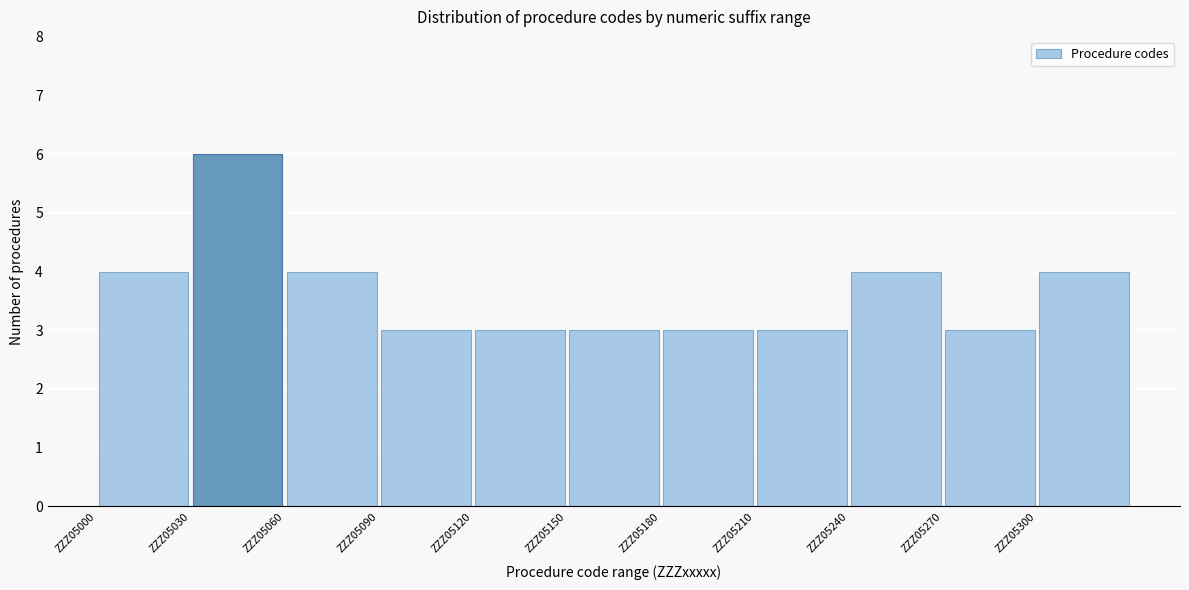

How tall is the bar that spans 5120 to 5150 on the x-axis? The values are not printed on the chart, so give them approximately, as read against the axis.

3